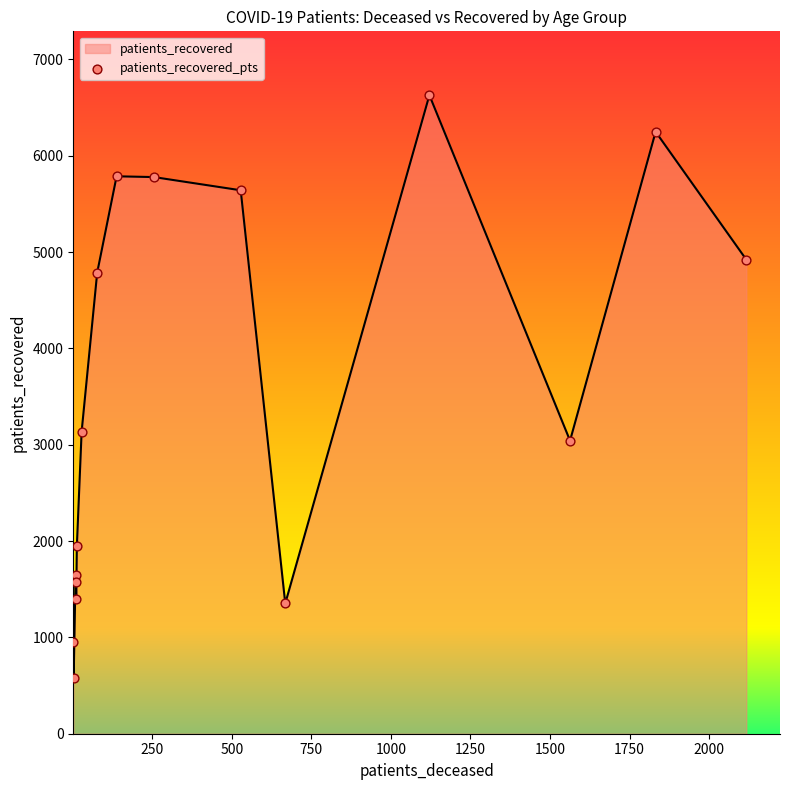

What is the difference between the maximum and minimum values?

6045